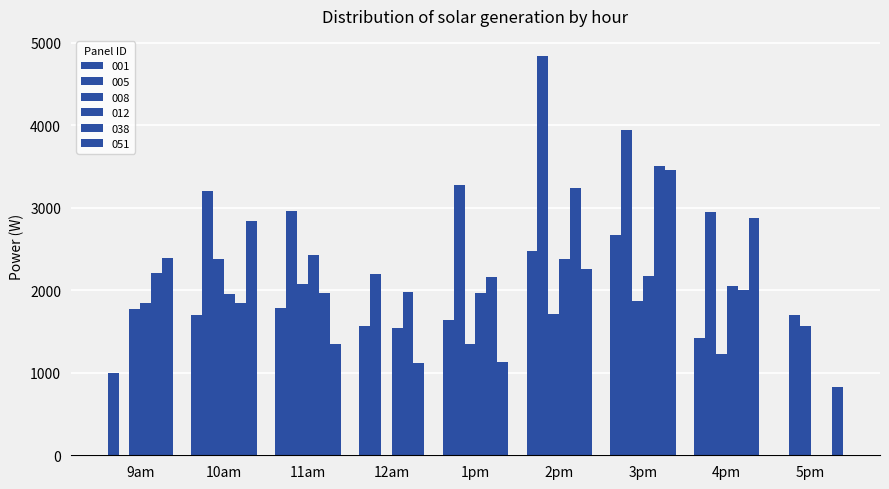

Which series has the widest spread of values?

005